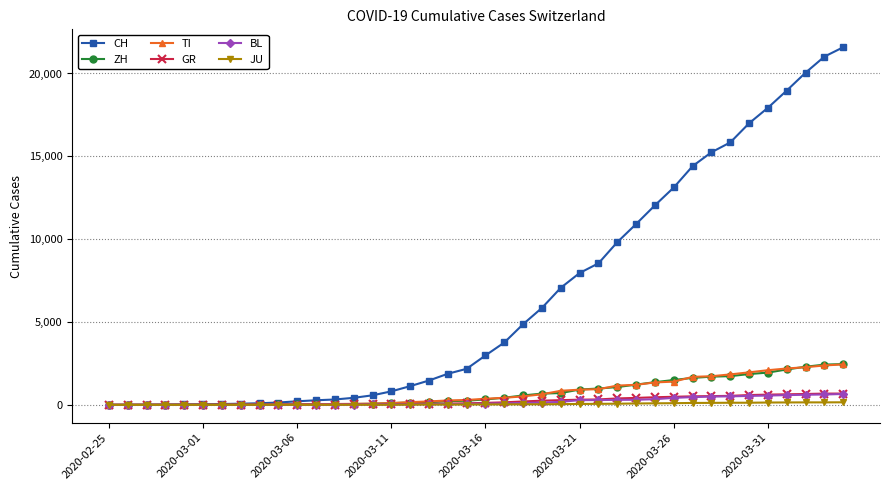

What is the maximum value shown in the chart?

21586